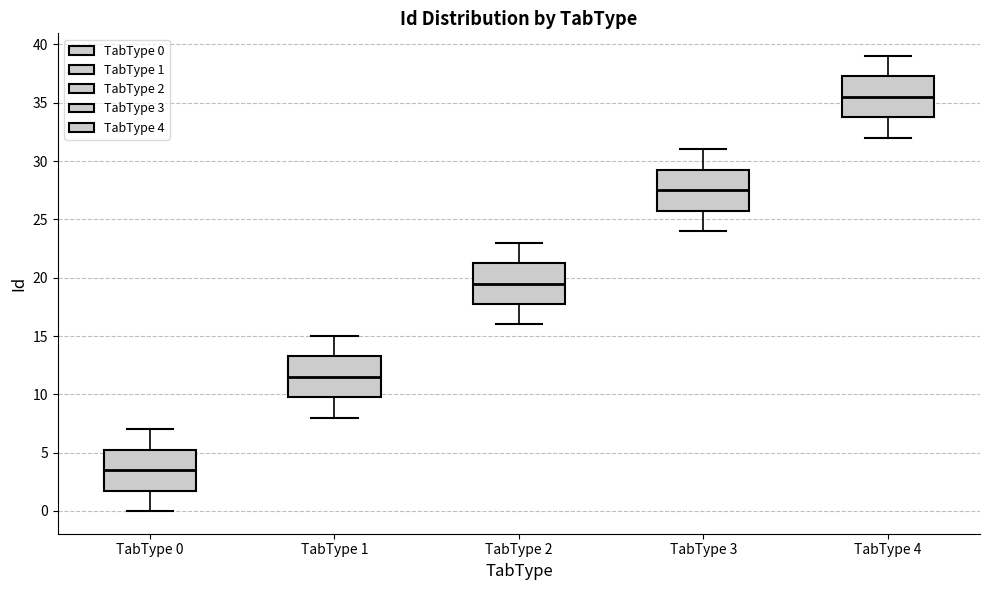

Which box has the lowest median line?

TabType 0